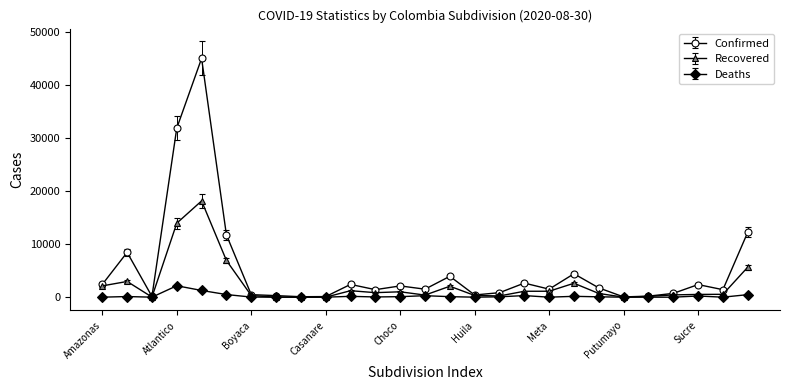

True or false: Confirmed has more than 2 points higher than both neighbors.

True